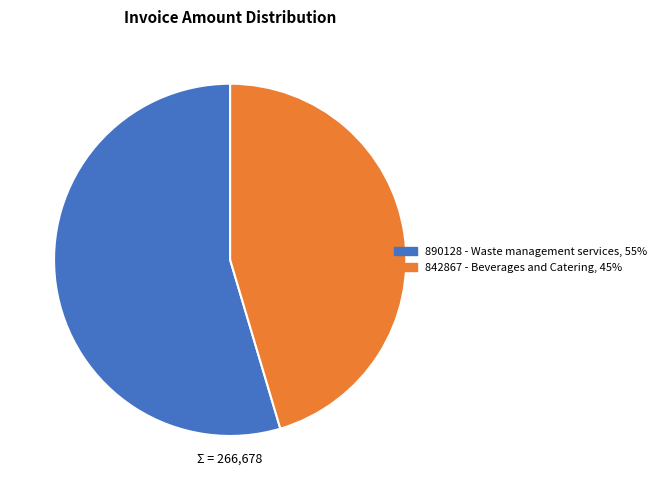

Rank the categories by value from highest to lowest.

890128 - Waste management services, 842867 - Beverages and Catering